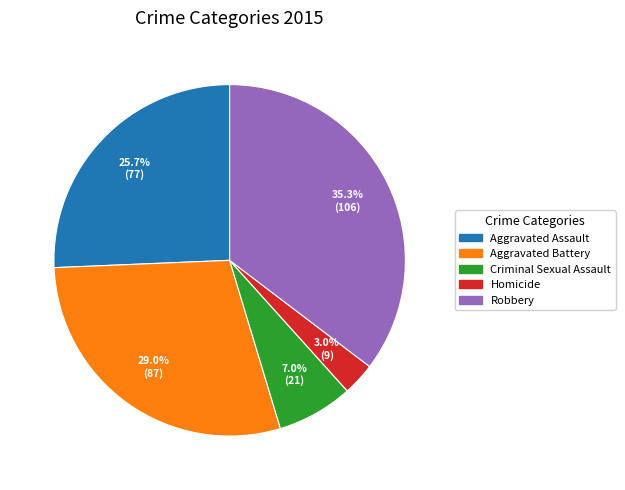

Count the number of slices in the pie.

5